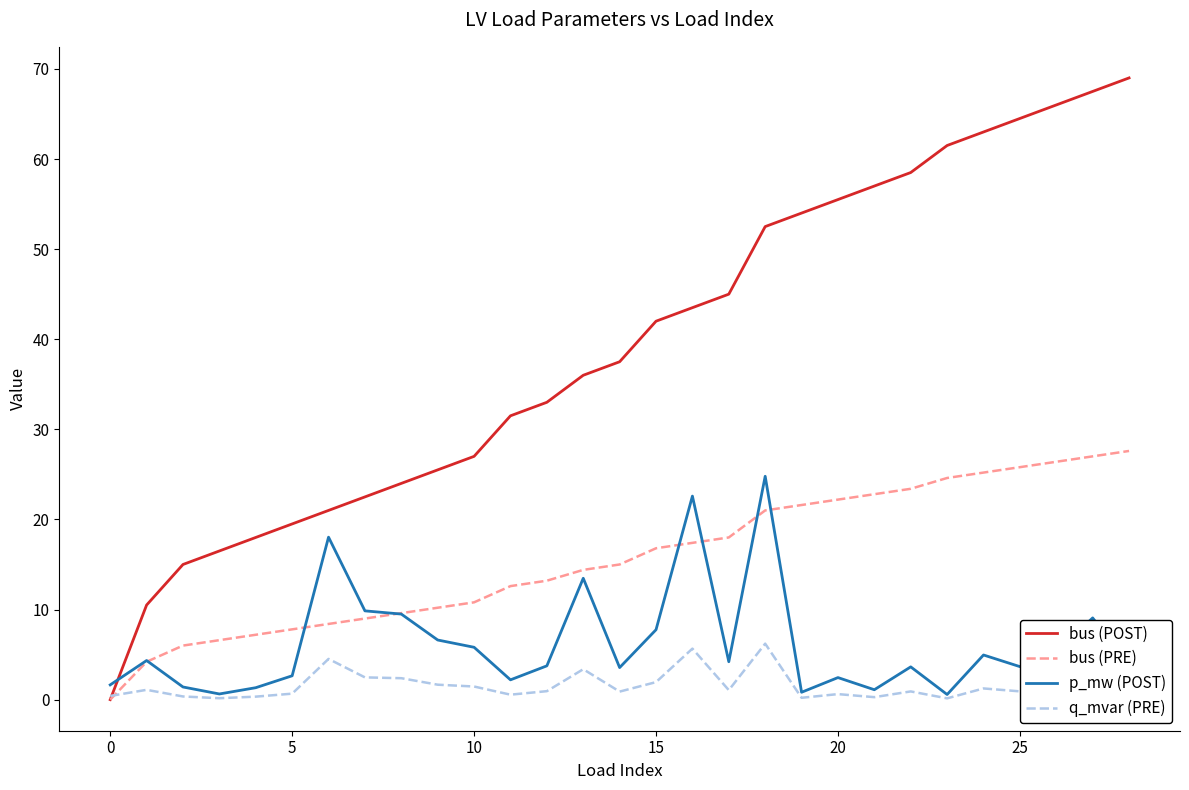

How many times do bus (POST) and p_mw (POST) cross each other?

1